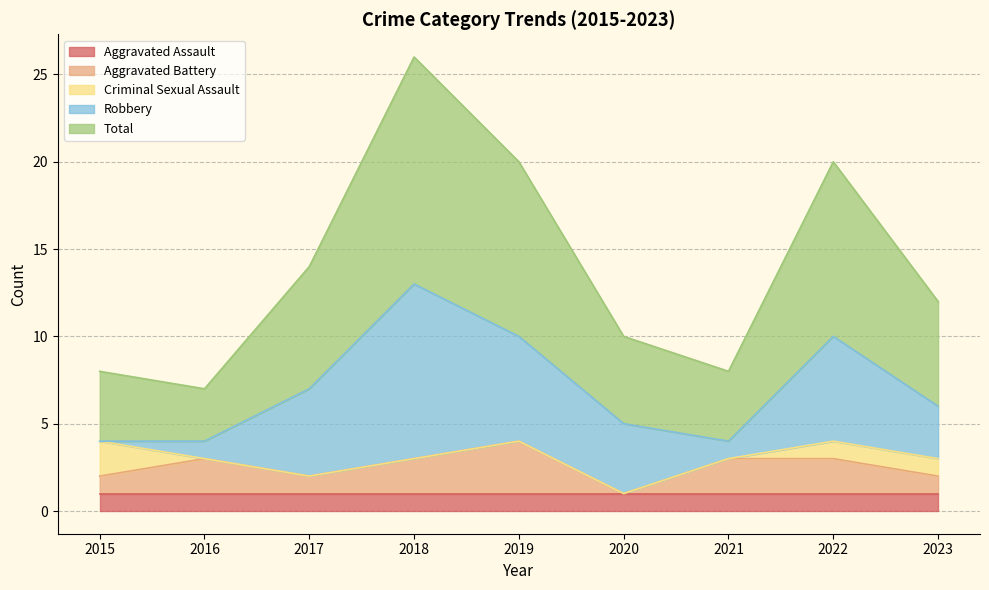

What is the difference between the maximum and second lowest values in the Criminal Sexual Assault series?

2